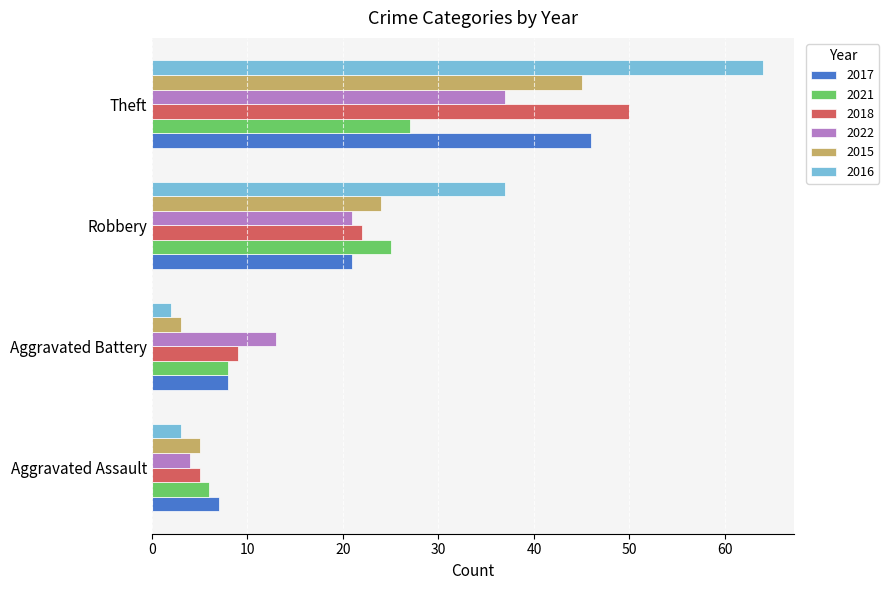

Is the value of 2017 at Aggravated Battery greater than the value of 2018 at Aggravated Battery?

No